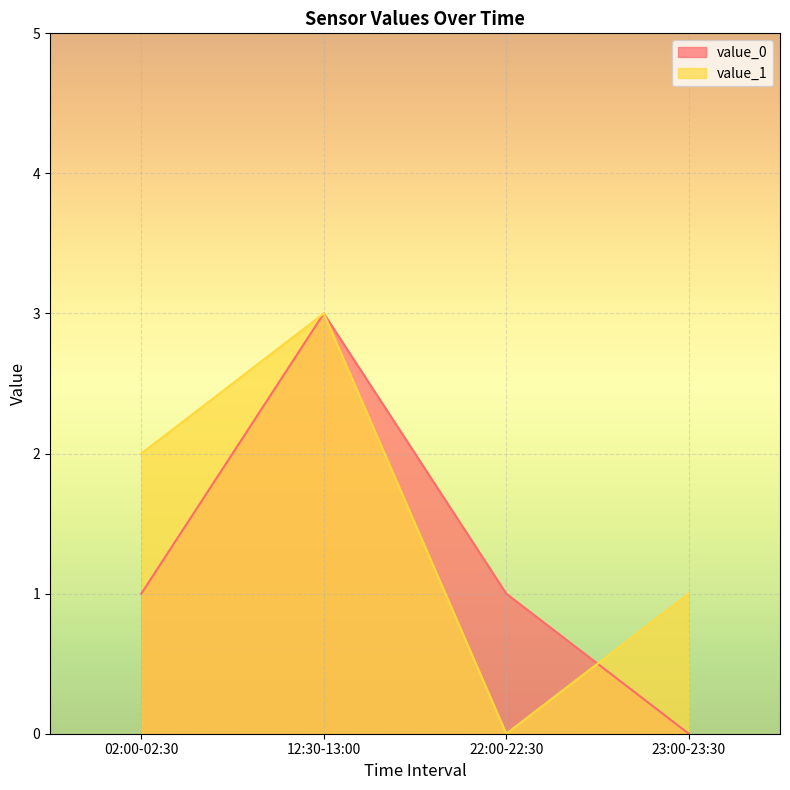

How many data points in value_1 are less than 2?

2